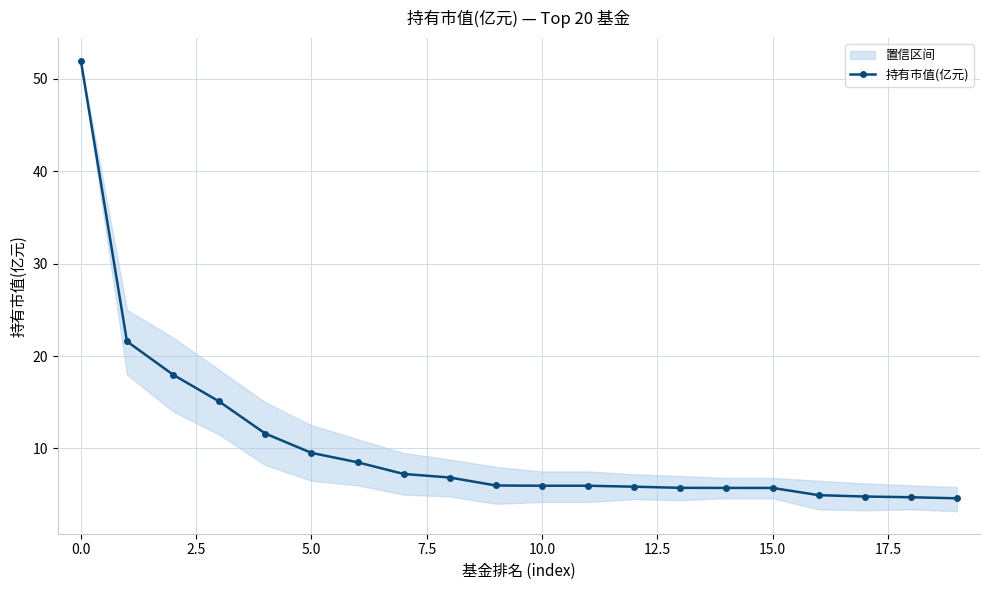

What is the maximum value for 持有市值(亿元)?

52.0